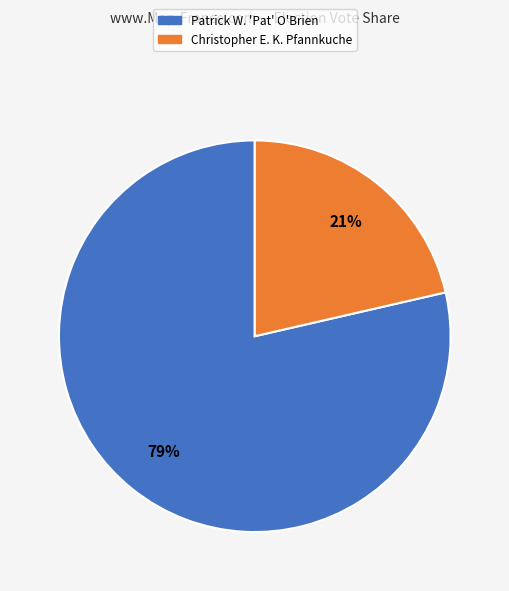

Does any single category account for the majority?

Yes